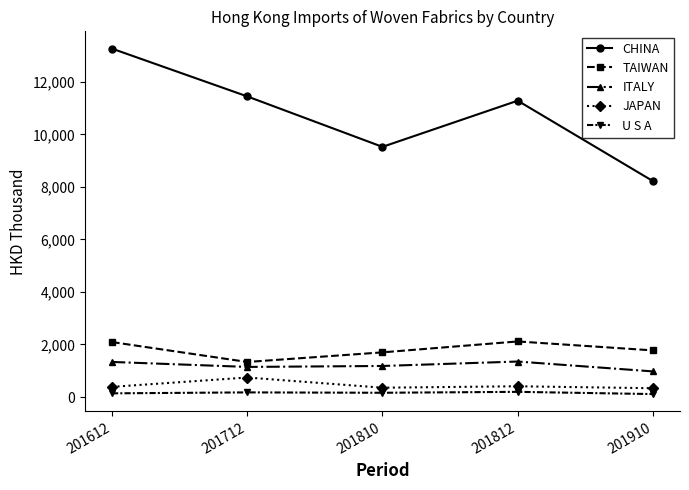

In ITALY, how many points are lower than both neighbors (excluding endpoints)?

1